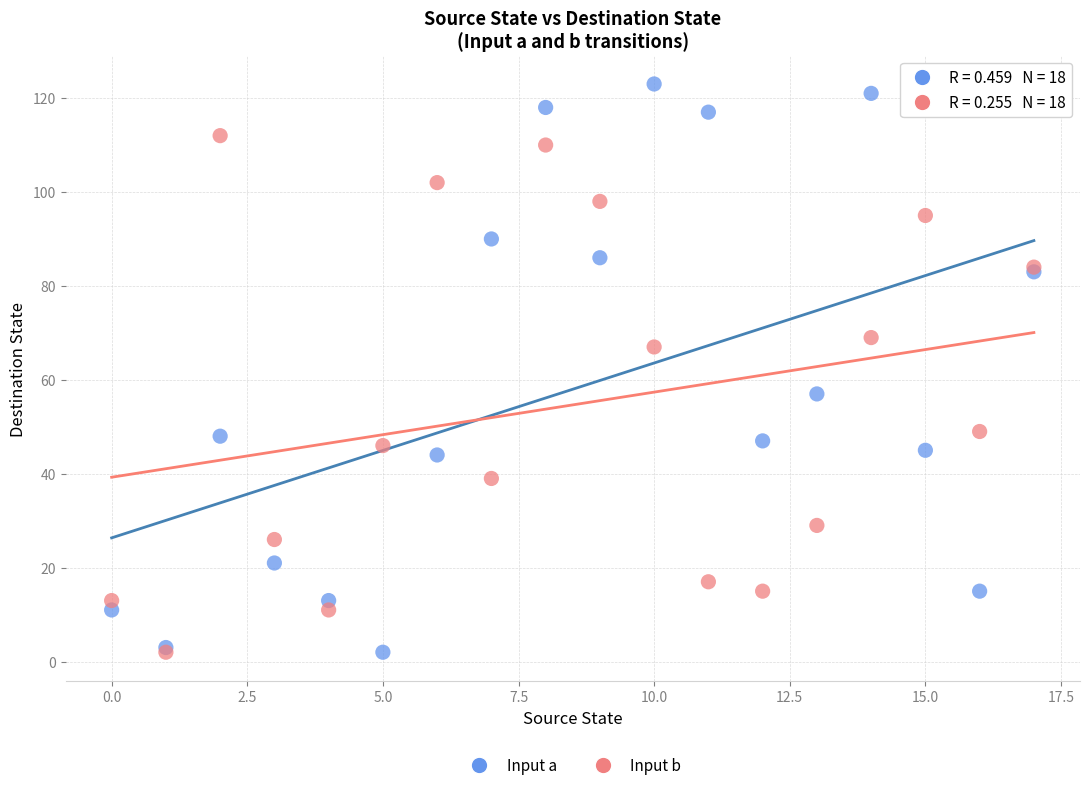

Which series contains the highest Y value?

Input a